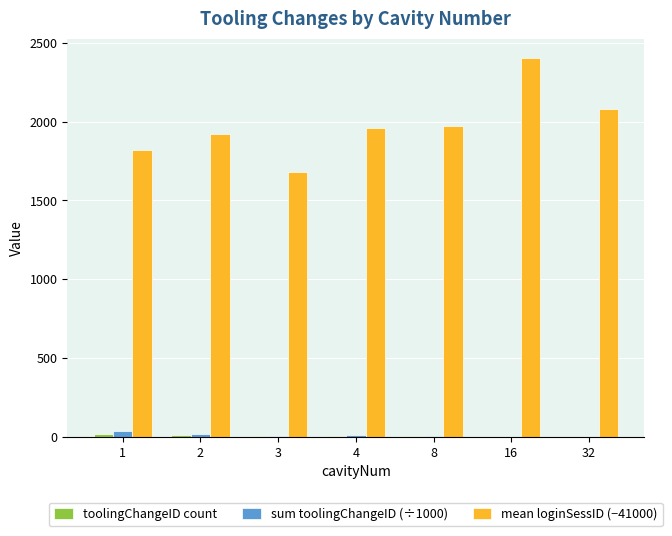

Which series has the largest total across all categories?

mean loginSessID (−41000)